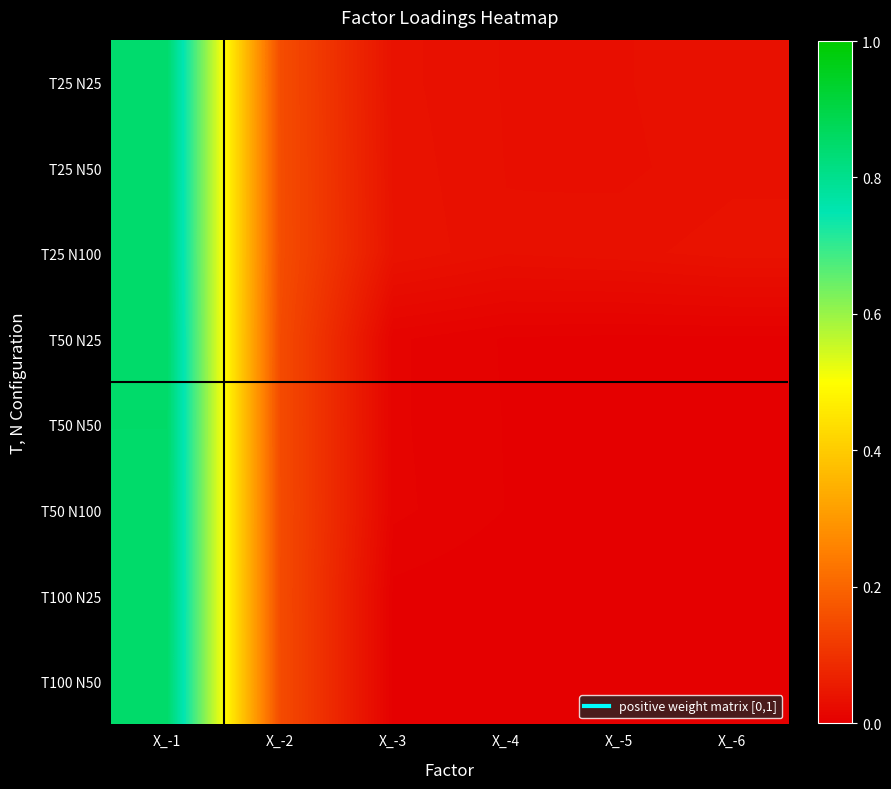

Which category has the highest value across all series?

X_-1